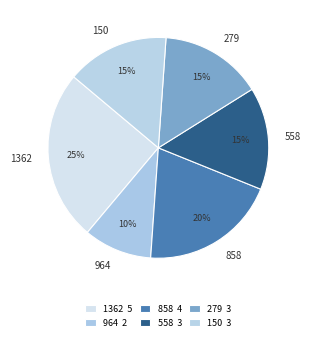

Does 558 represent more than half of the total?

No